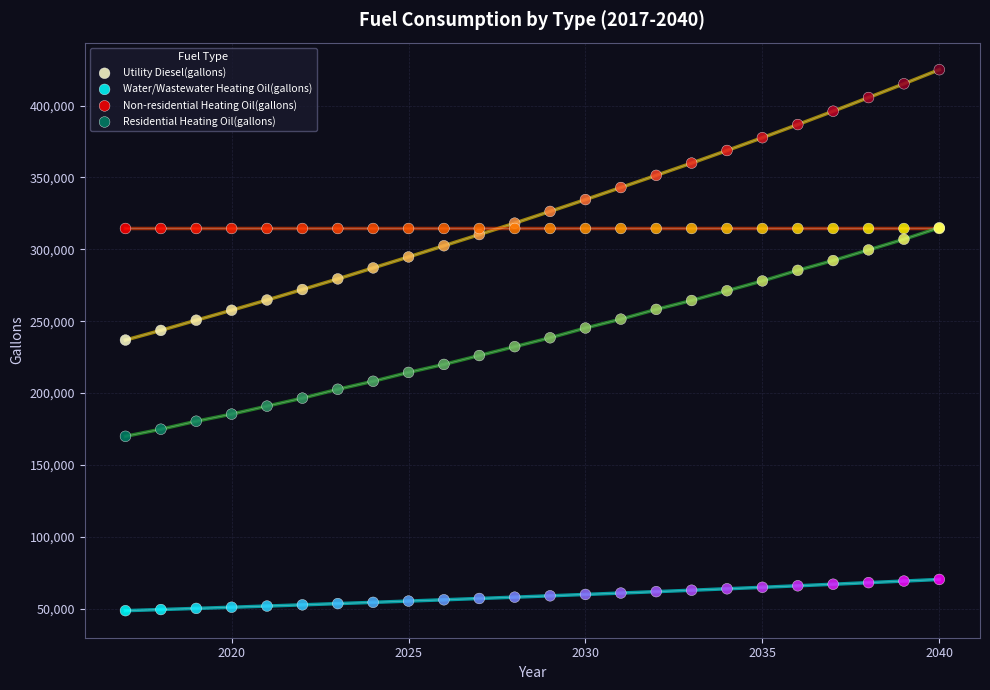

Which series reaches the minimum Y coordinate?

Water/Wastewater Heating Oil(gallons)